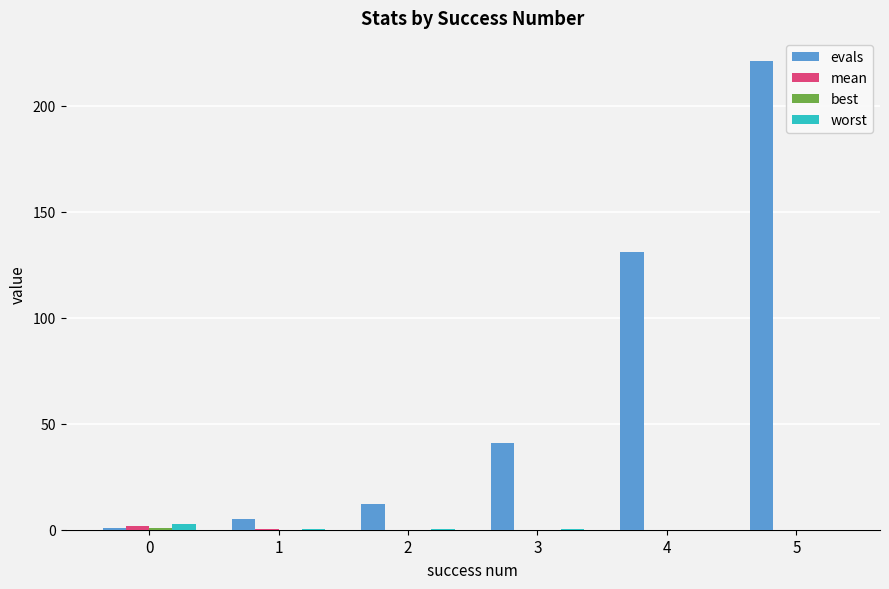

Which series has the largest range (max minus min)?

evals